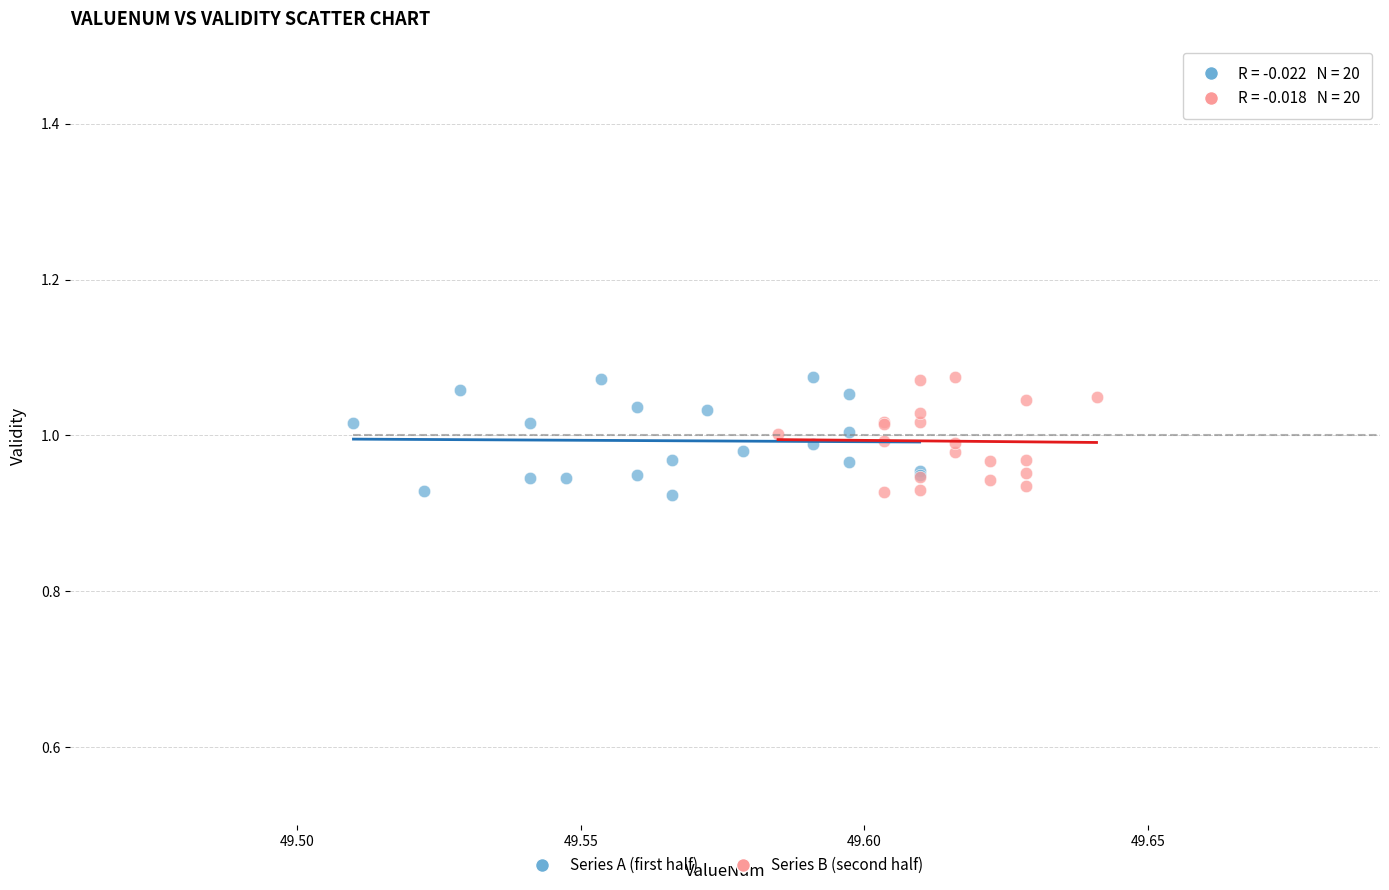

What are all the series names shown in the legend?

Series A (first half), Series B (second half)